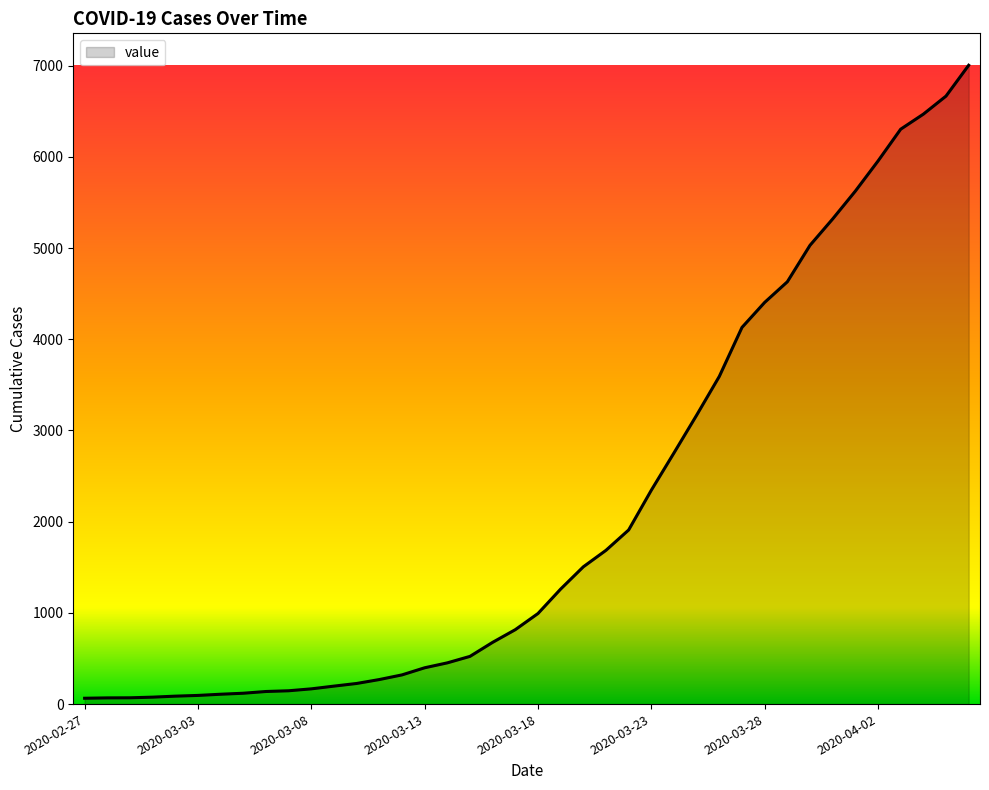

What is the maximum value shown in the chart?

7004